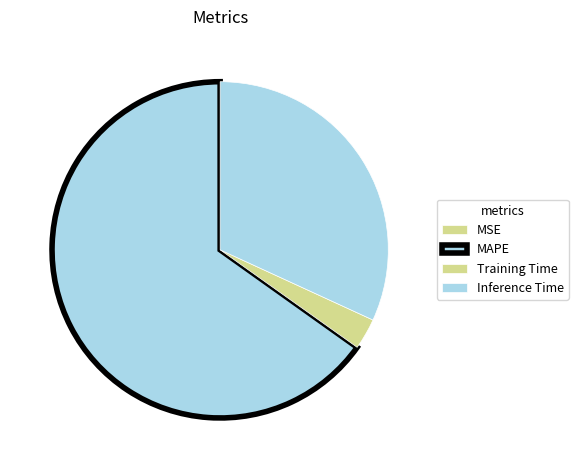

What portion of the pie excludes MAPE?

34.8%